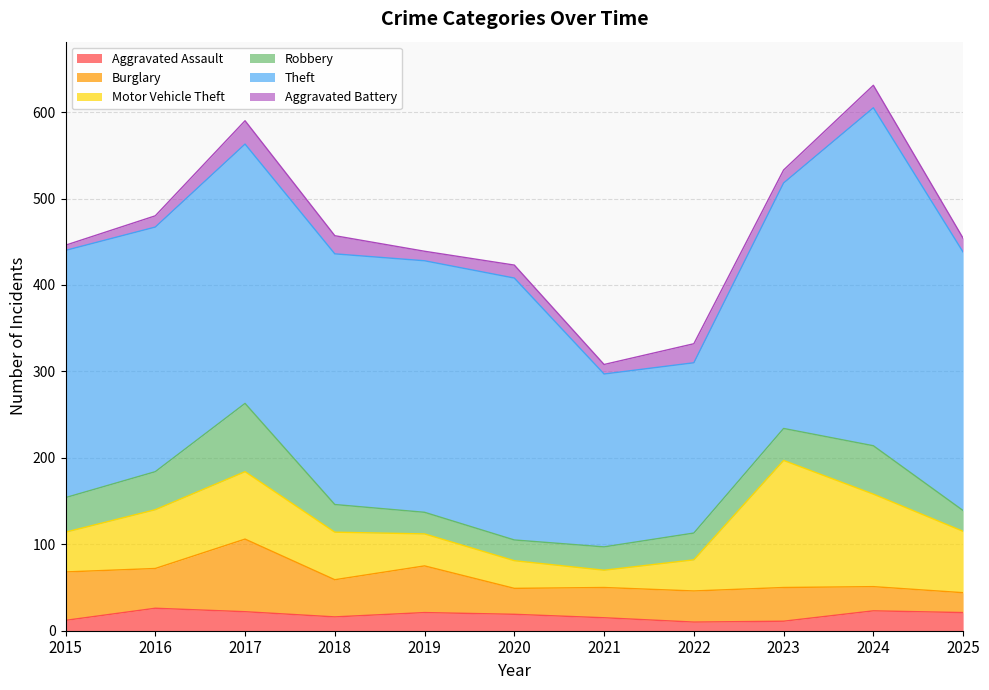

The value of Aggravated Assault at 2025 is 21. True or false?

True